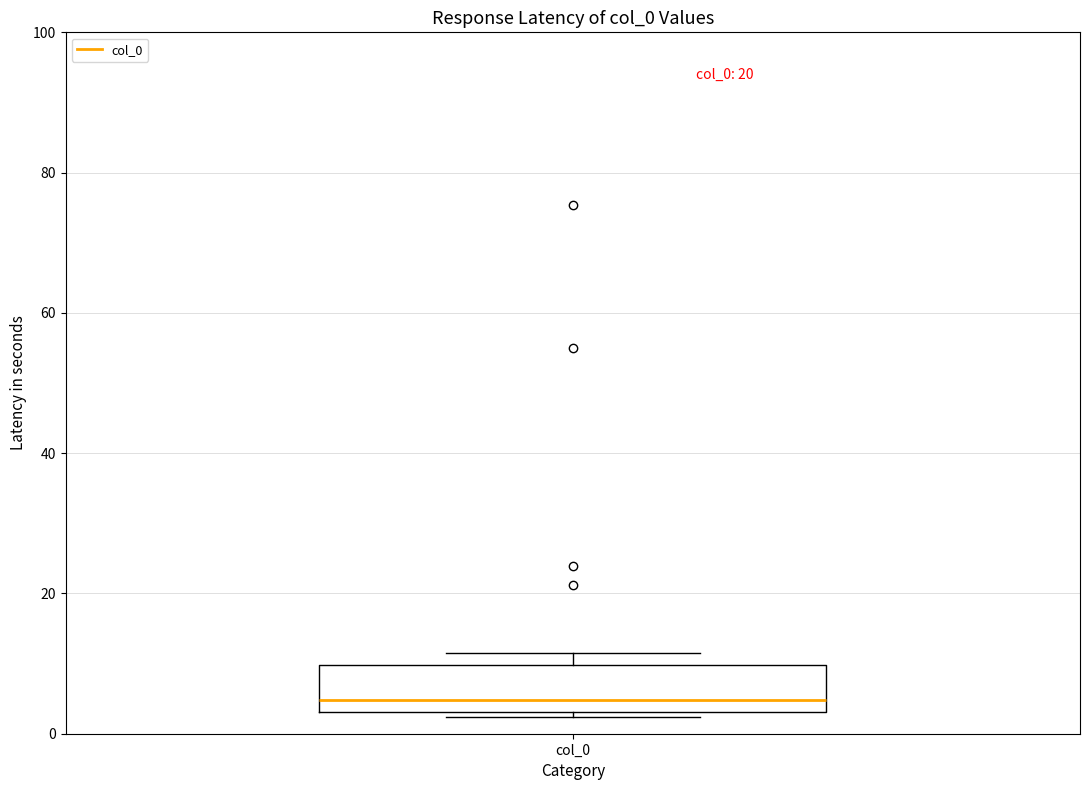

Read this box plot against the y-axis: the position of the median line, the range covered by the box, and the ends of both whiskers. The values are not printed on the chart, so give them approximately, as read against the axis.

median 4 (just above the box's lower edge), box 4 to 10, whiskers 2 to 12